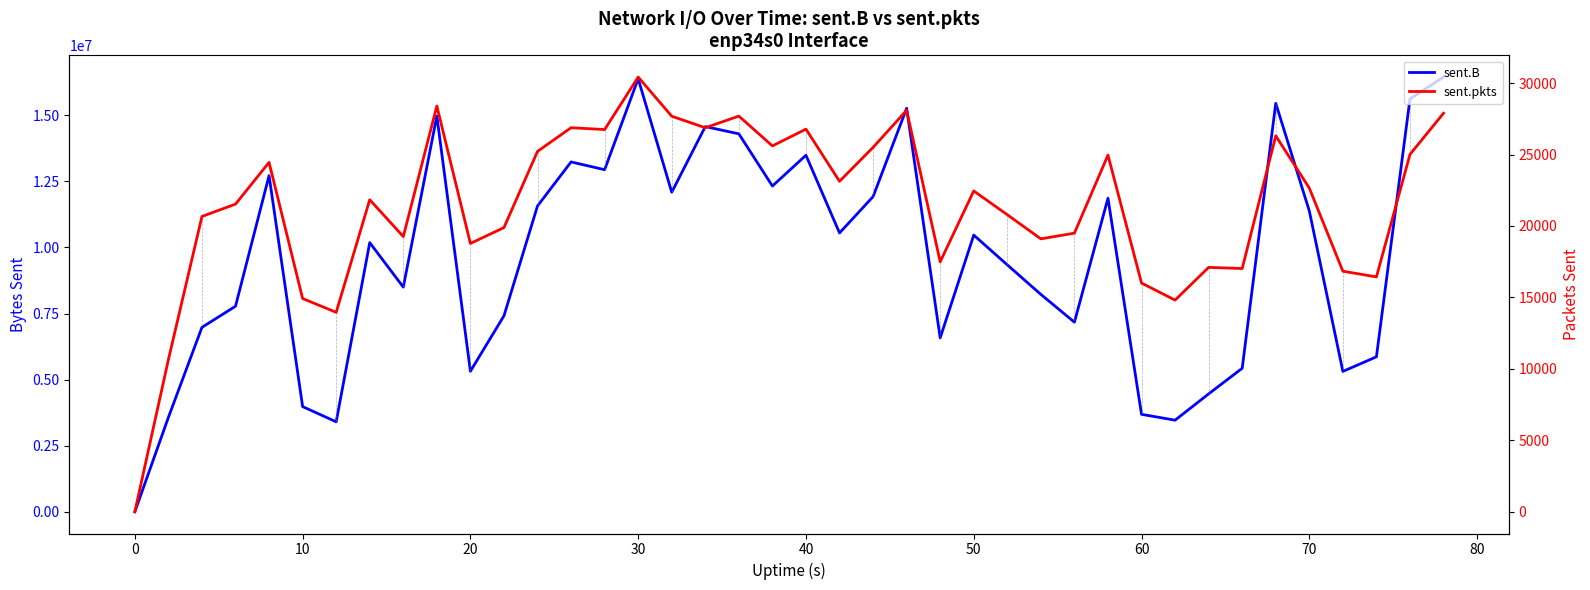

Does the chart have visible grid lines?

No